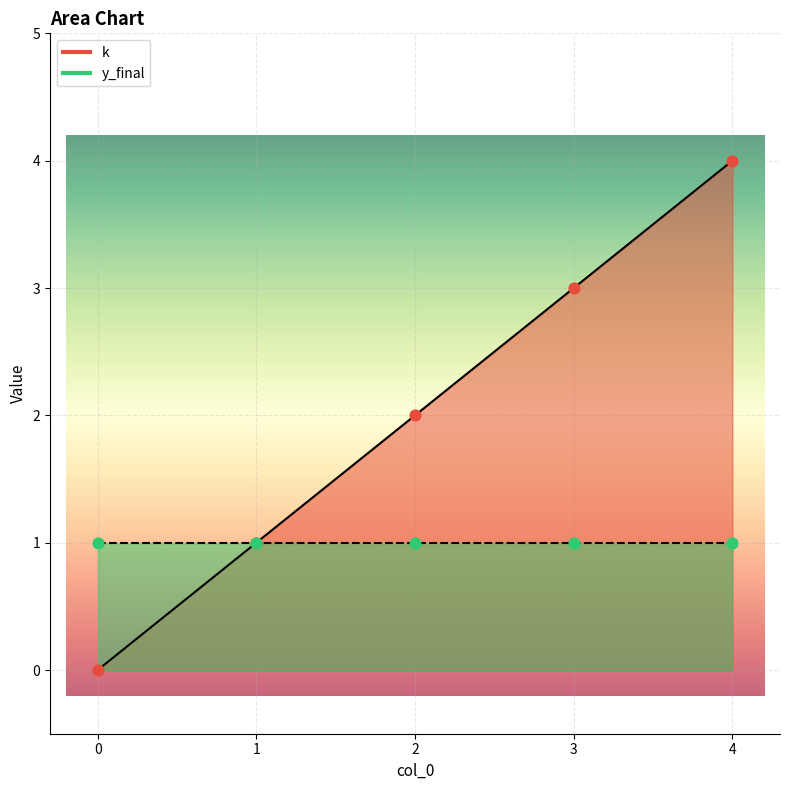

Which has a higher value, 3 or 0?

3